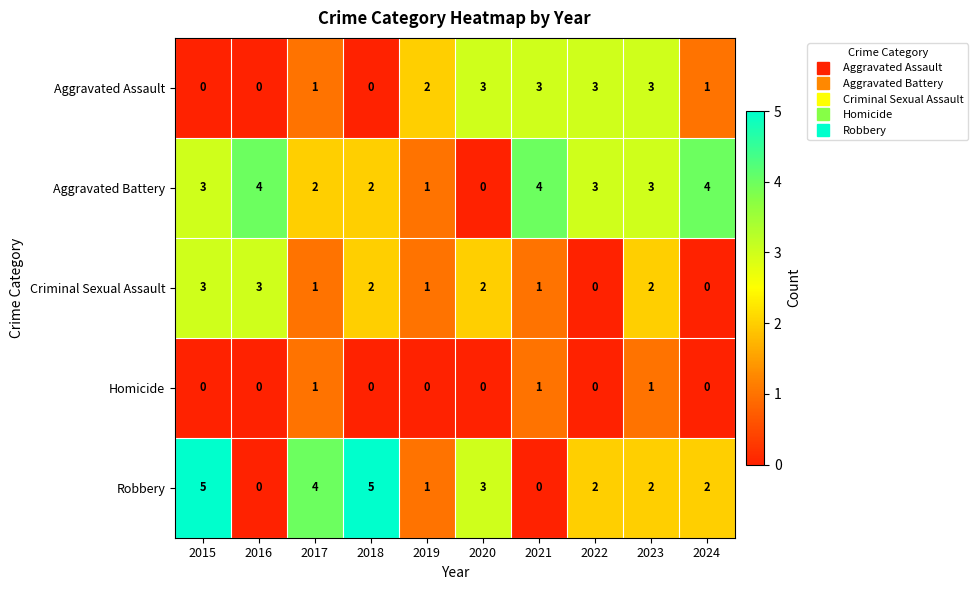

Which series has the widest spread of values?

Robbery